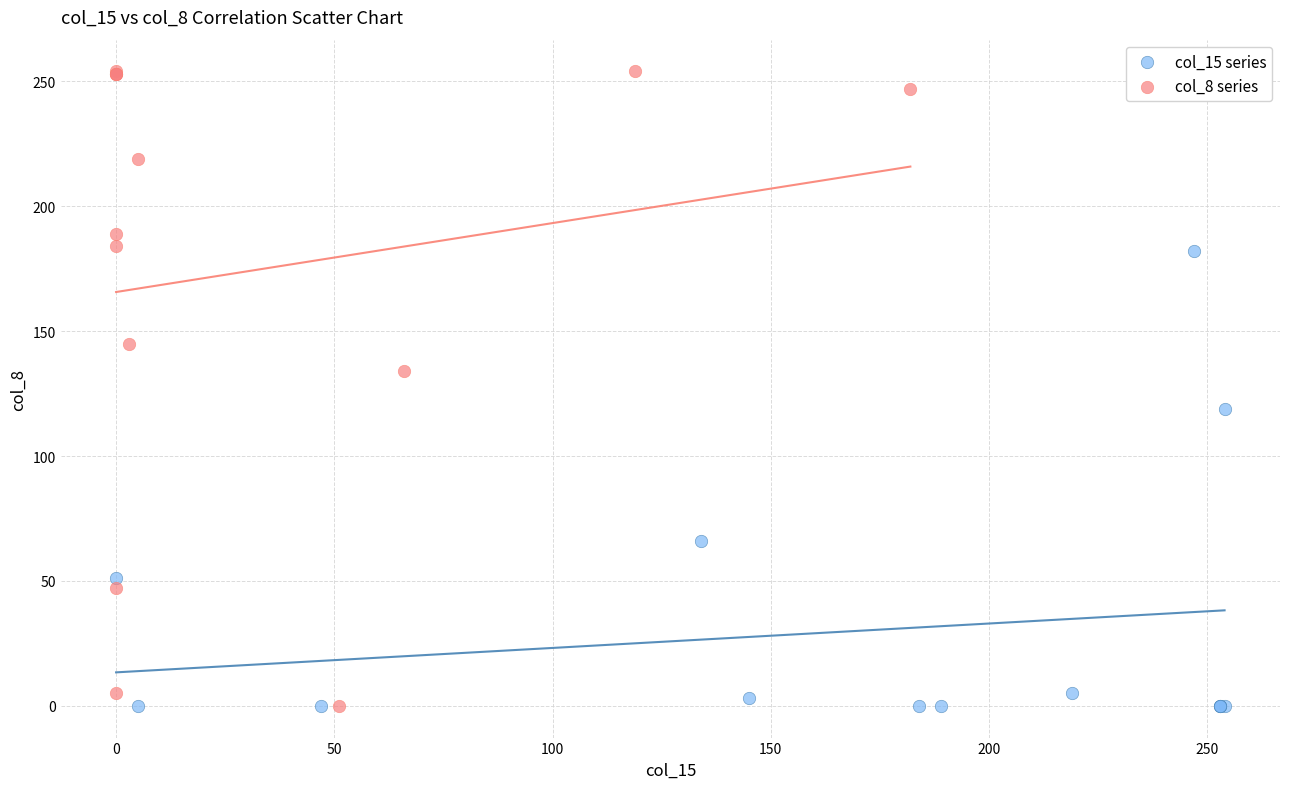

Which series contains the highest Y value?

col_8 series